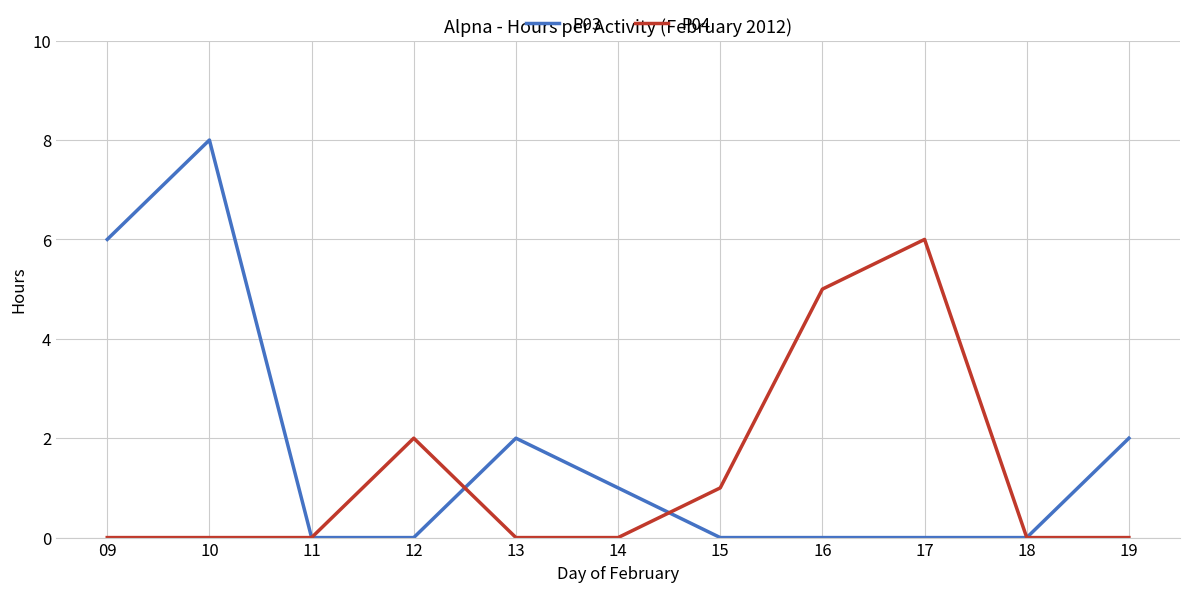

Does the chart display data point markers on the line(s)?

No